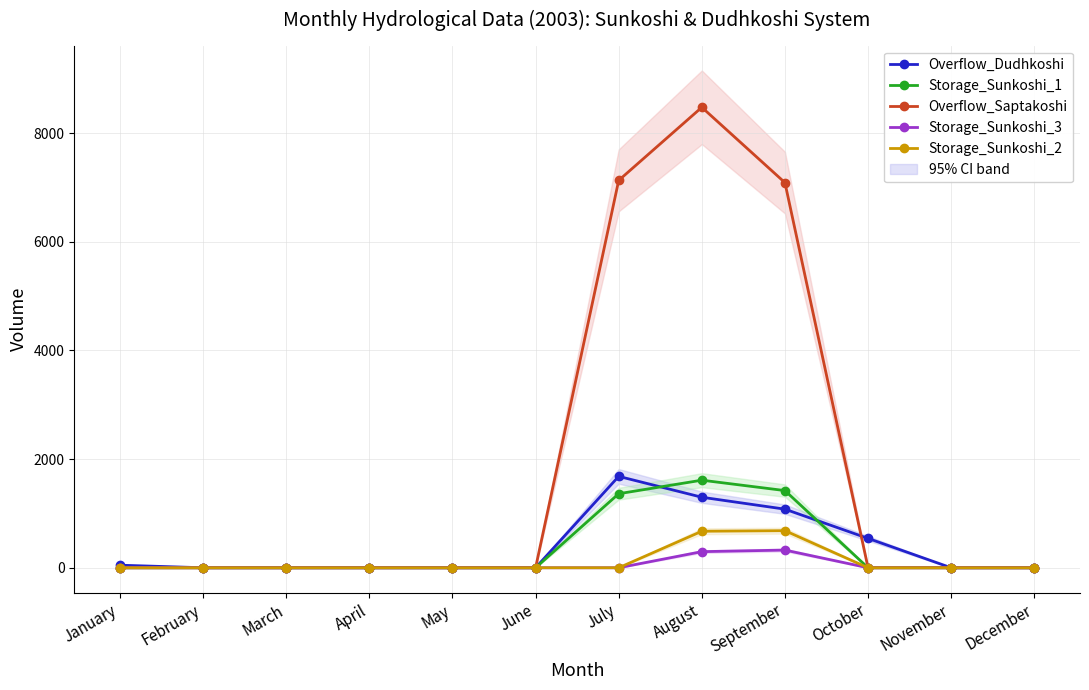

At which category is the sum across all series the highest?

August